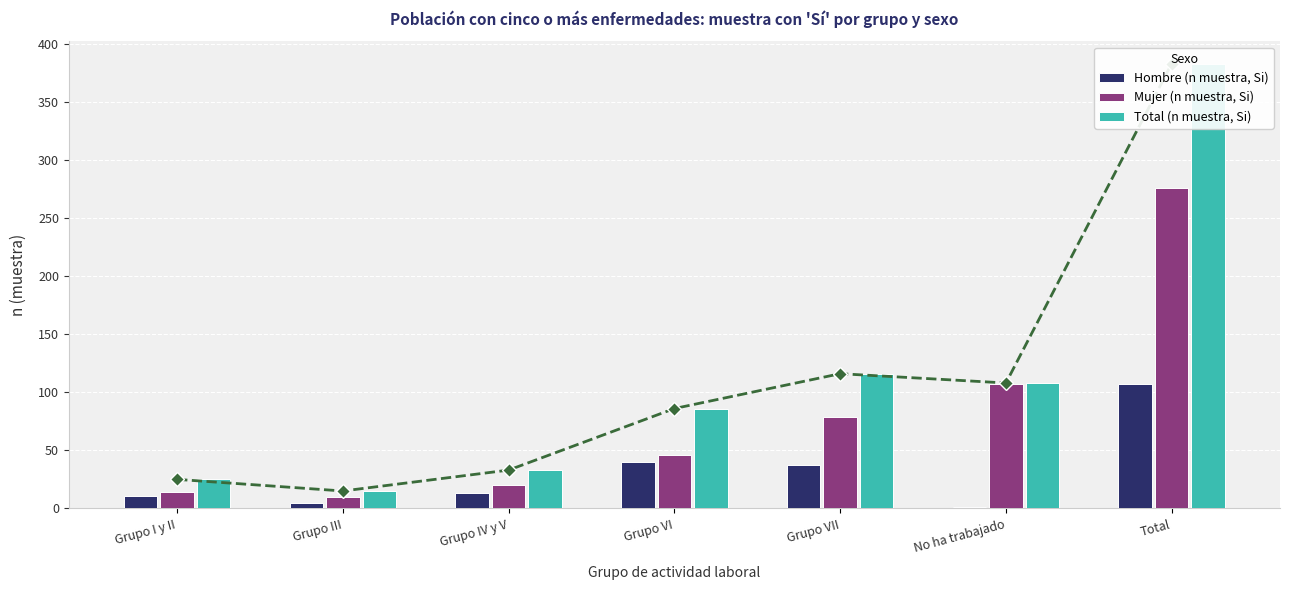

Which series changed the most between Grupo III and Total?

Total (n muestra, Si)